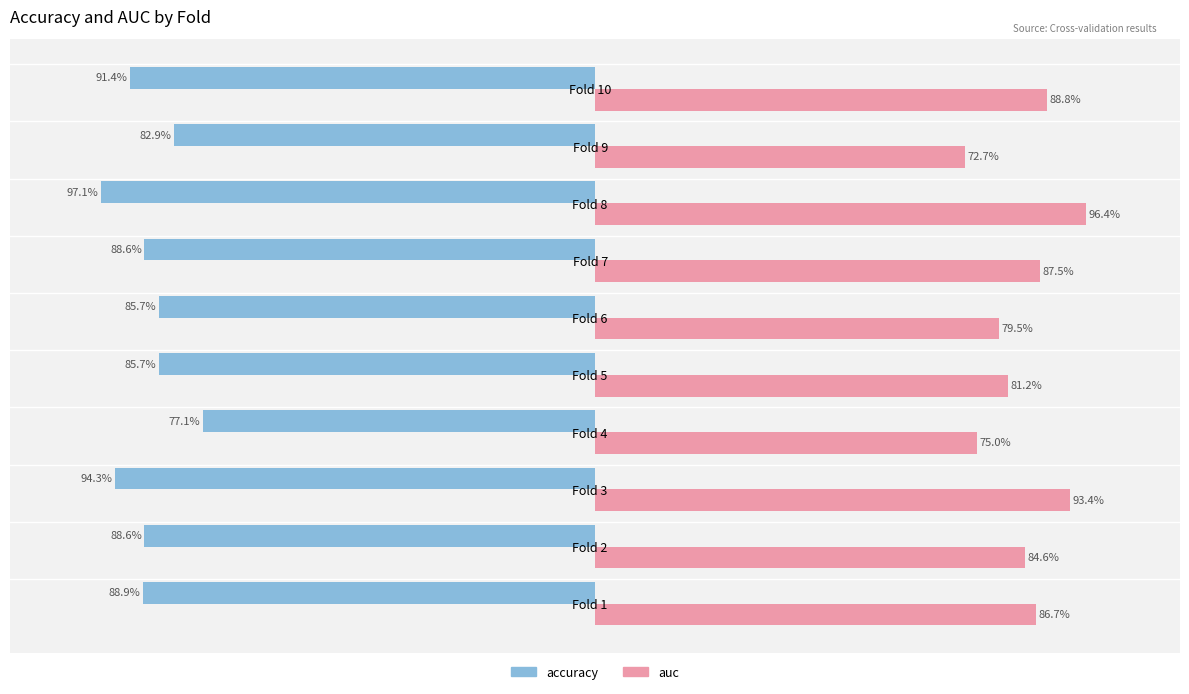

Reading left to right, list all the values displayed in this chart.

accuracy: -0.9	-0.9	-0.9	-0.8	-0.9	-0.9	-0.9	-1.0	-0.8	-0.9
auc: 0.9	0.8	0.9	0.8	0.8	0.8	0.9	1.0	0.7	0.9